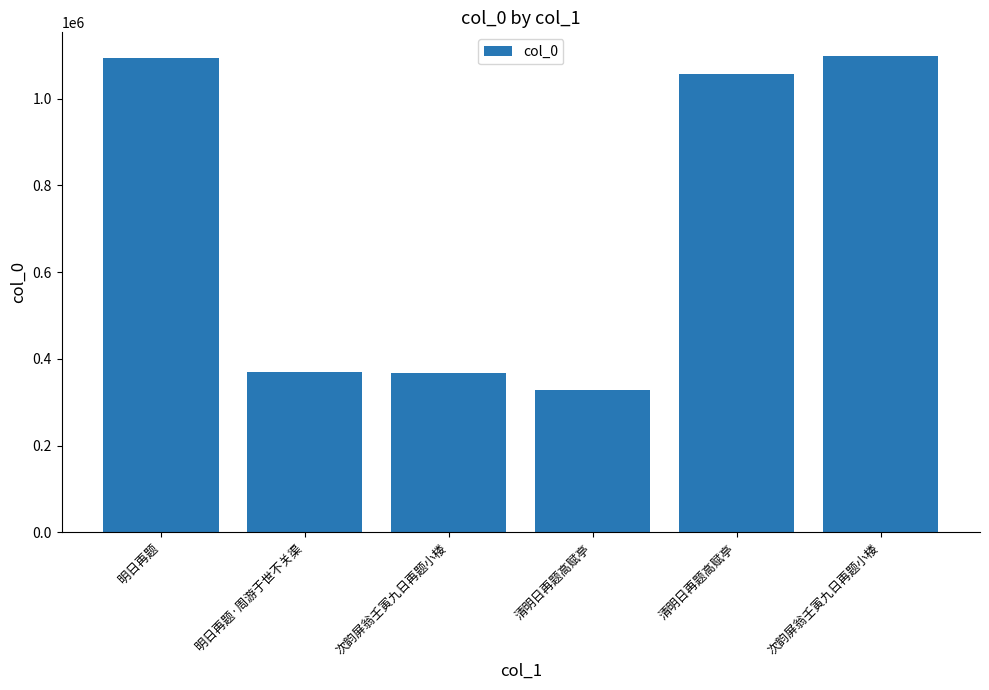

The value at 清明日再题高赋亭 is 590851. True or false?

False